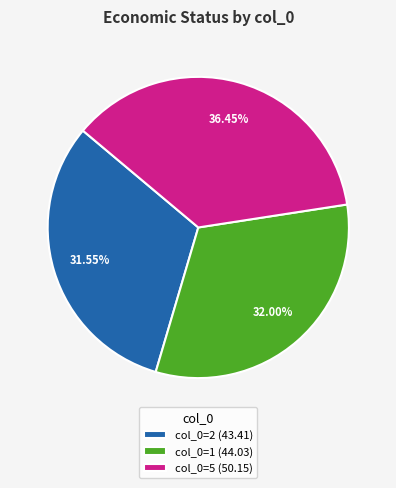

Is col_0=5 (50.15) the majority of the pie?

No